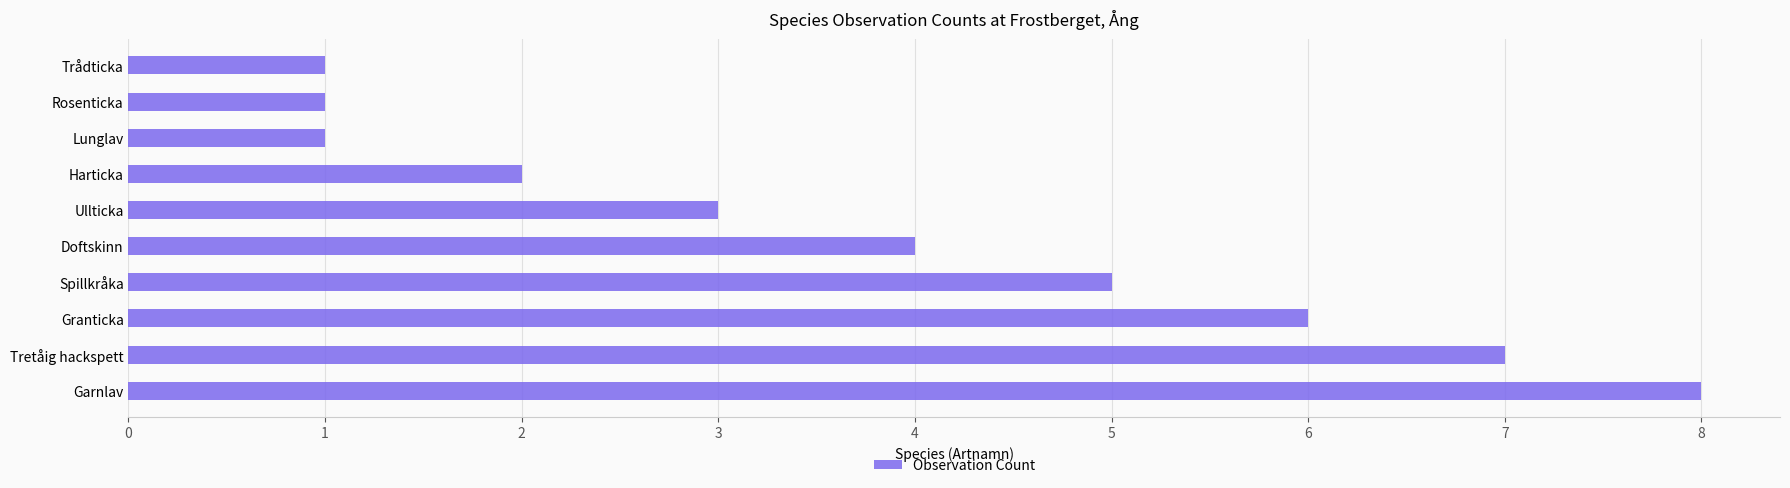

What is the maximum value shown in the chart?

8